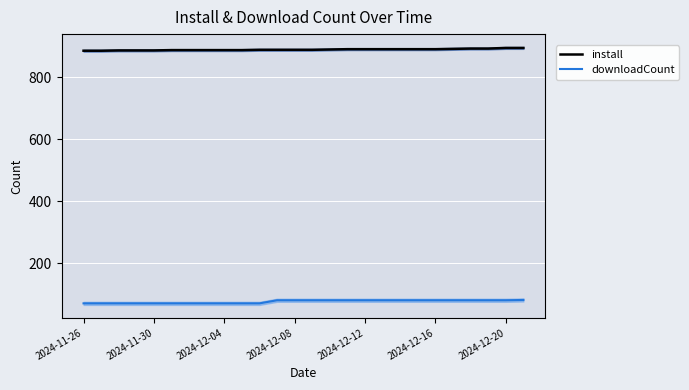

True or false: install and downloadCount intersect in this chart.

False